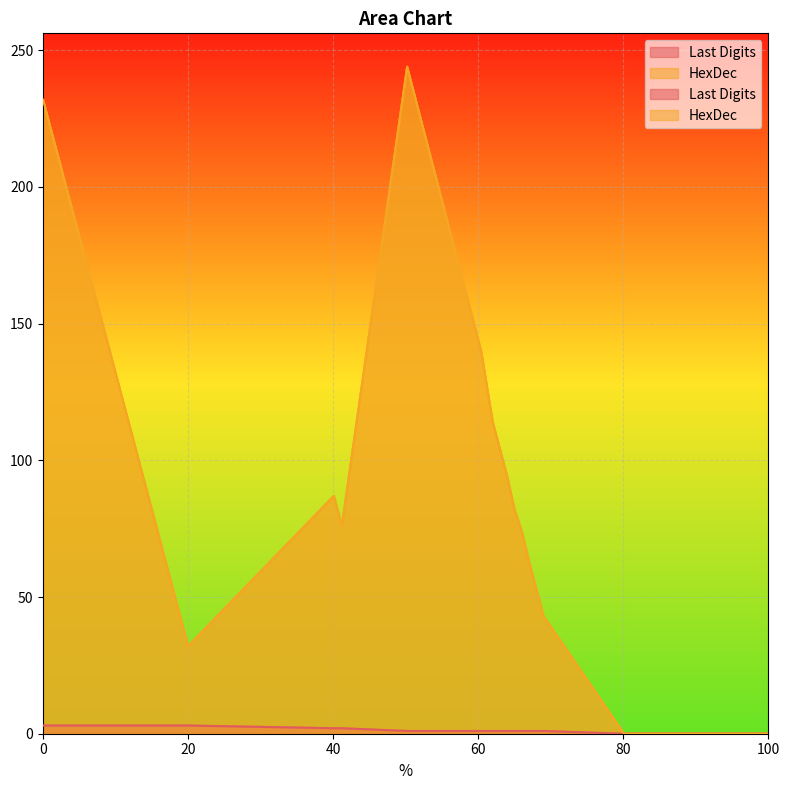

List the labels in order of HexDec value, smallest first.

80.1, 100.0, 20.0, 69.0, 68.0, 67.0, 66.0, 41.2, 65.0, 40.1, 64.0, 63.0, 62.0, 60.4, 60.2, 60.1, 8.8, 0.0, 50.2